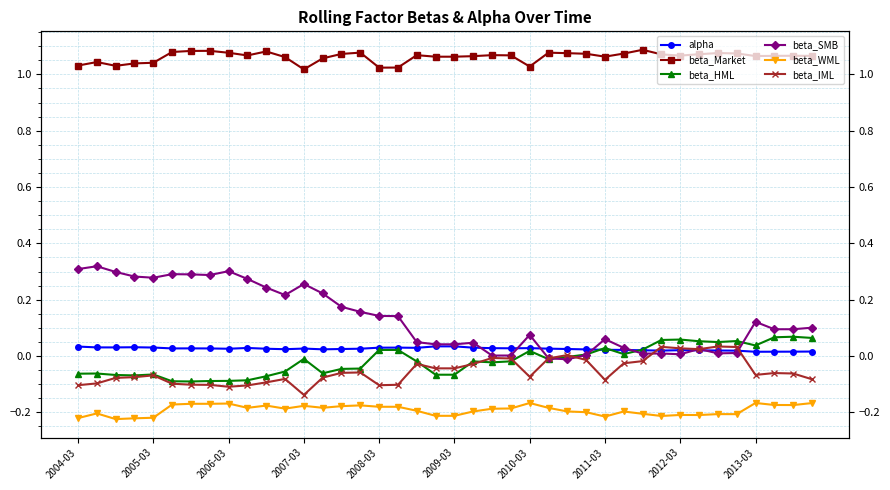

What is the value of the beta_Market point at the 25th from the left?

1.0